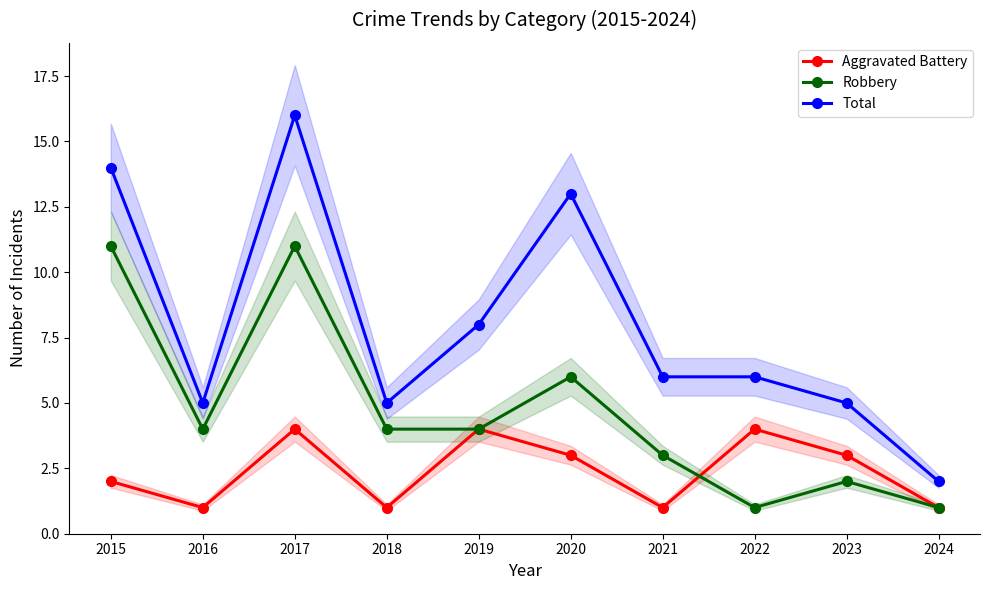

What is the difference between the highest and lowest values at 2016?

4